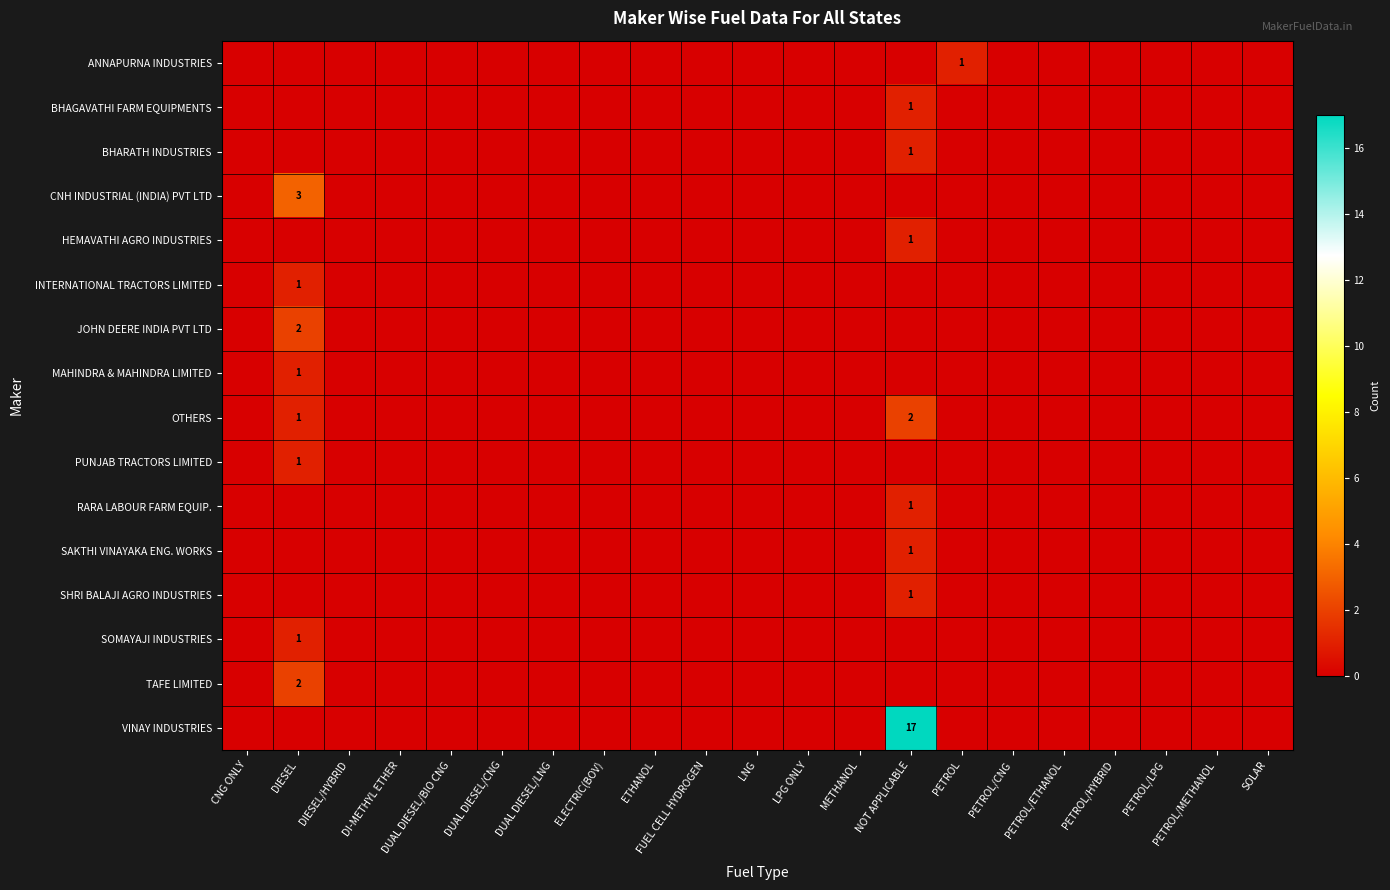

Rank the series by their maximum value, from highest to lowest.

VINAY INDUSTRIES, CNH INDUSTRIAL (INDIA) PVT LTD, JOHN DEERE INDIA PVT LTD, OTHERS, TAFE LIMITED, ANNAPURNA INDUSTRIES, BHAGAVATHI FARM EQUIPMENTS, BHARATH INDUSTRIES, HEMAVATHI AGRO INDUSTRIES, INTERNATIONAL TRACTORS LIMITED, MAHINDRA & MAHINDRA LIMITED, PUNJAB TRACTORS LIMITED, RARA LABOUR FARM EQUIP., SAKTHI VINAYAKA ENG. WORKS, SHRI BALAJI AGRO INDUSTRIES, SOMAYAJI INDUSTRIES